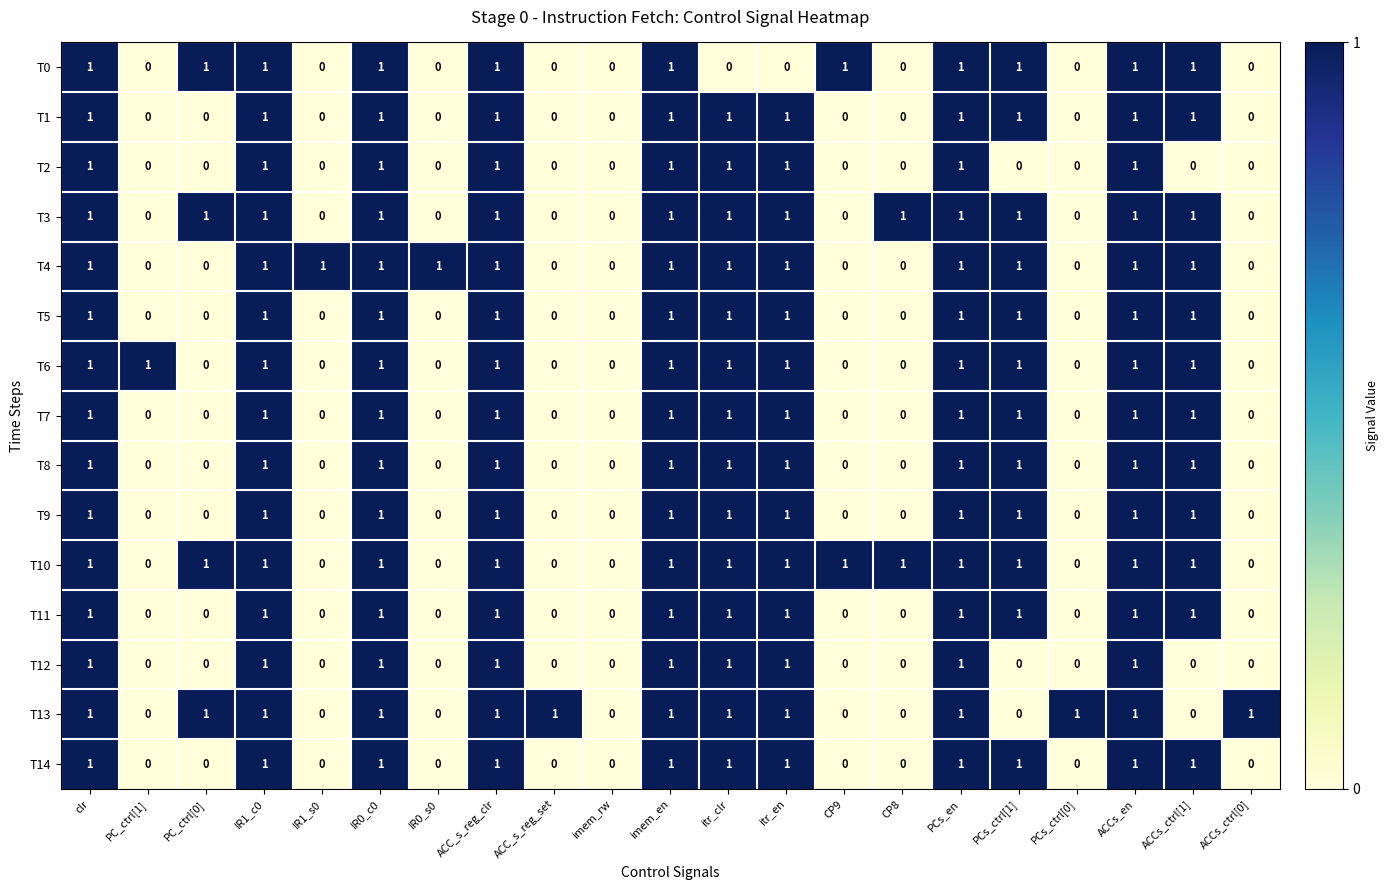

How many T10 values are between 0 and 1?

21